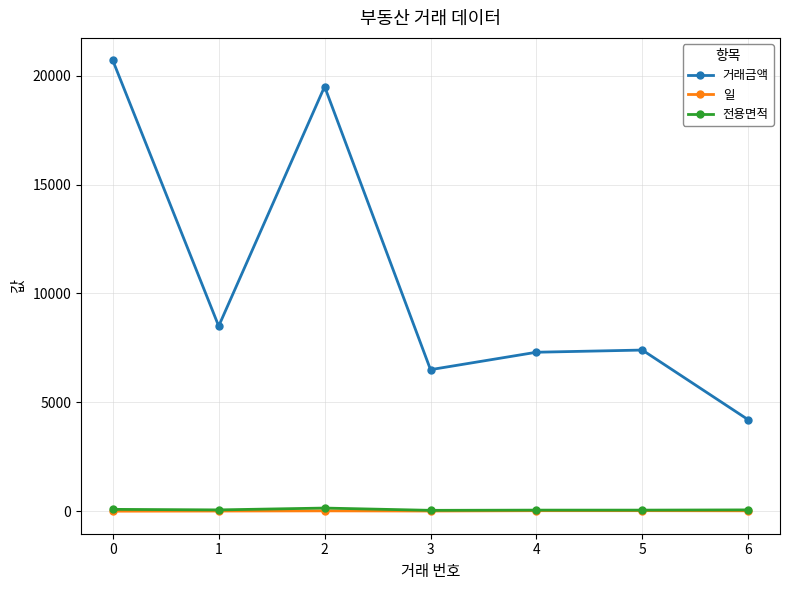

True or false: 일 and 거래금액 cross at least once.

False